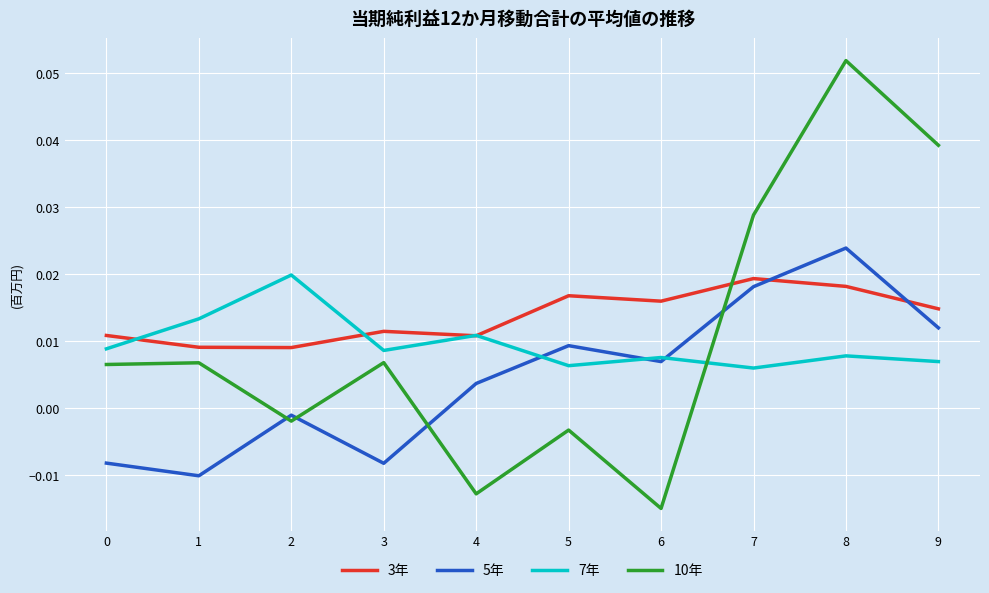

Which series ends up on top after the final intersection of 10年 and 3年?

10年